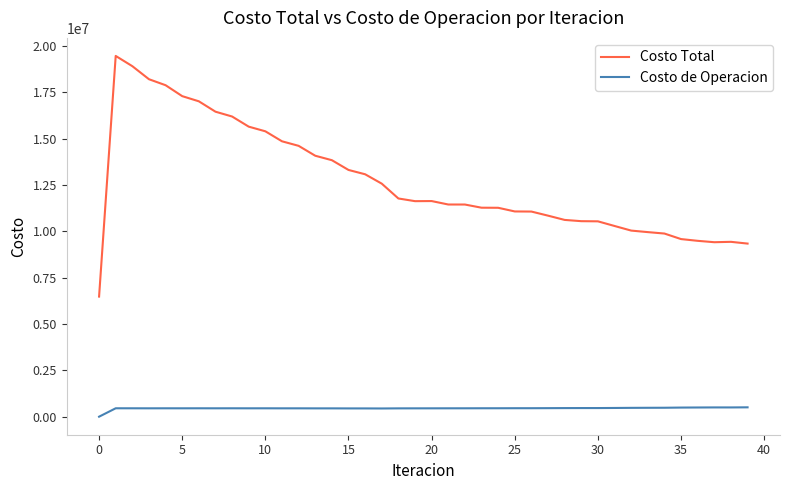

True or false: Costo de Operacion and Costo Total intersect in this chart.

False